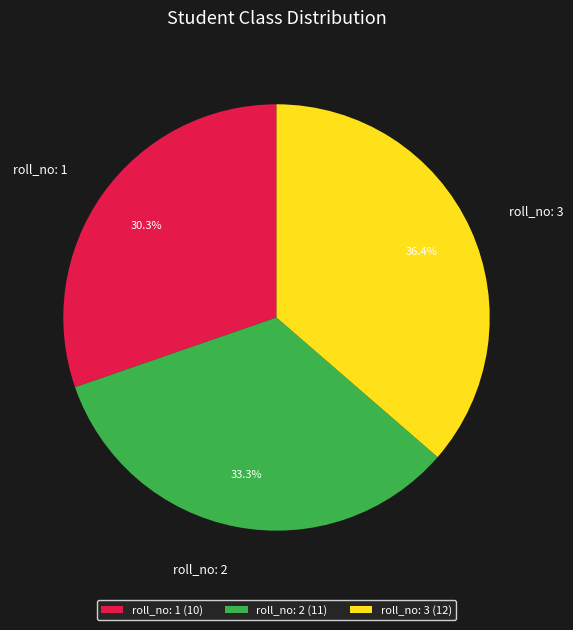

To the nearest percent, what is the average slice percentage?

33%